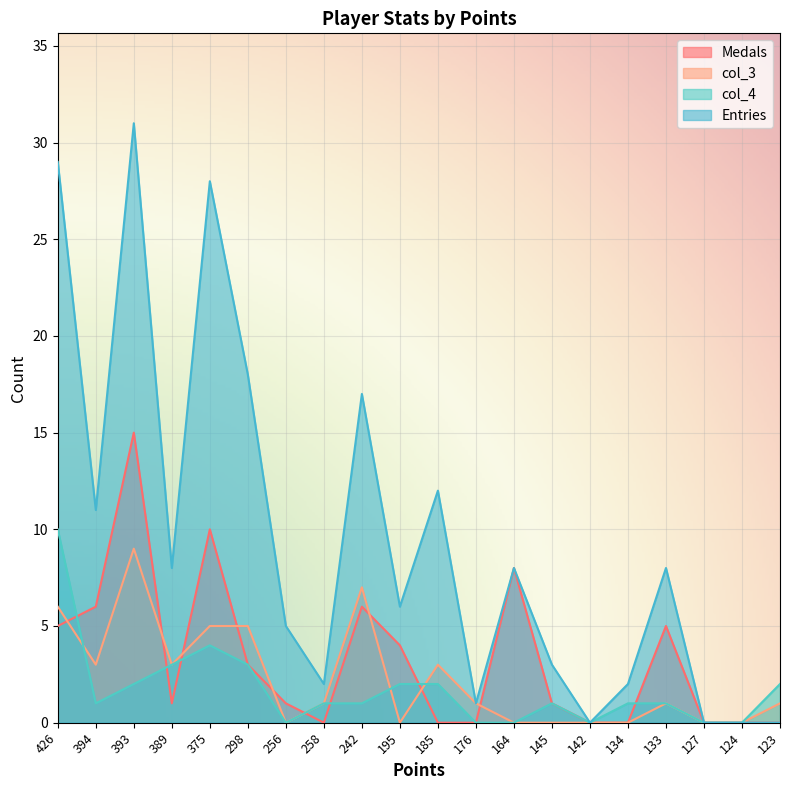

What position from the right is 127?

3